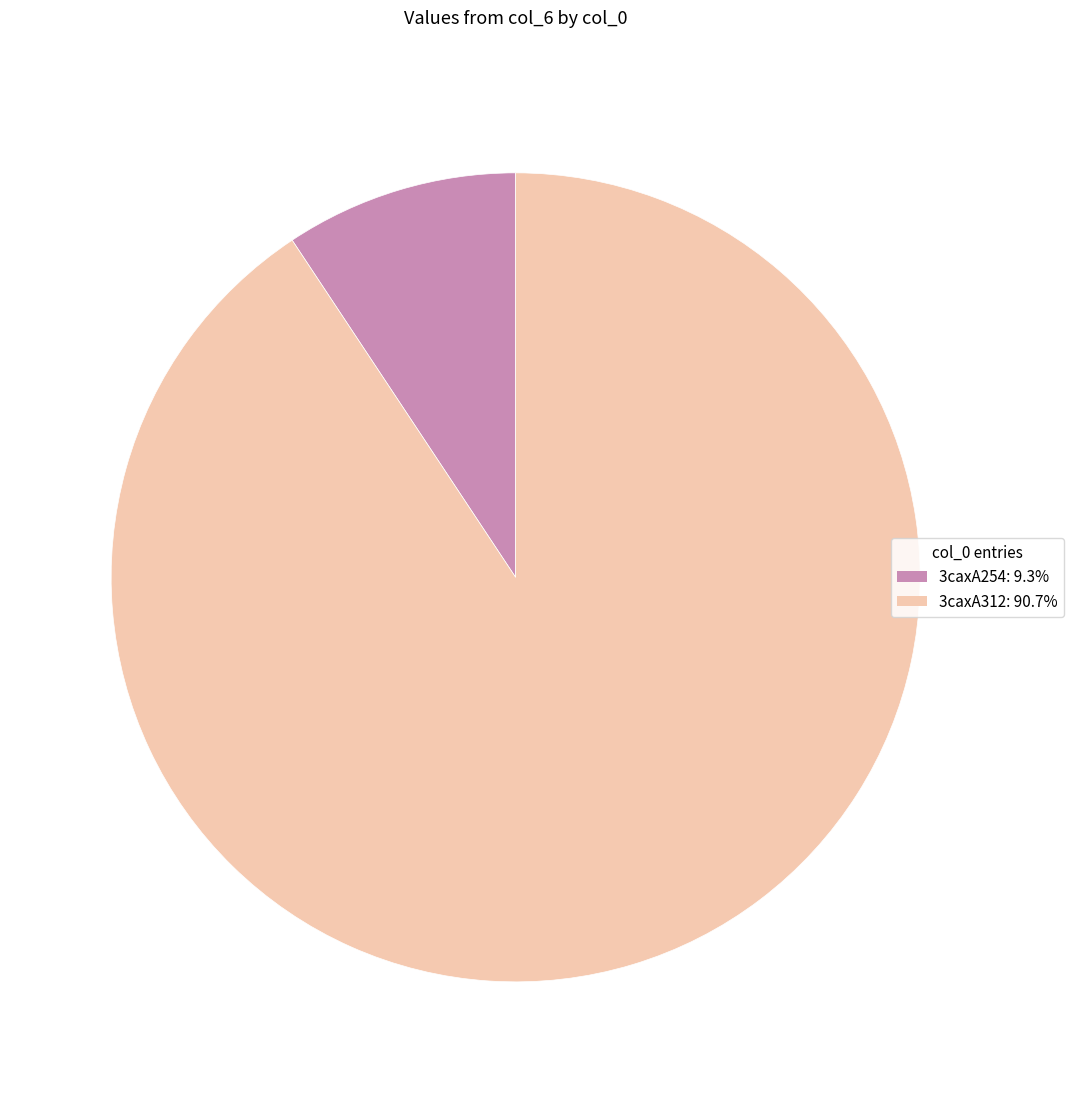

Do 3caxA312: 90.7% and 3caxA254: 9.3% together represent more than half of the pie?

Yes